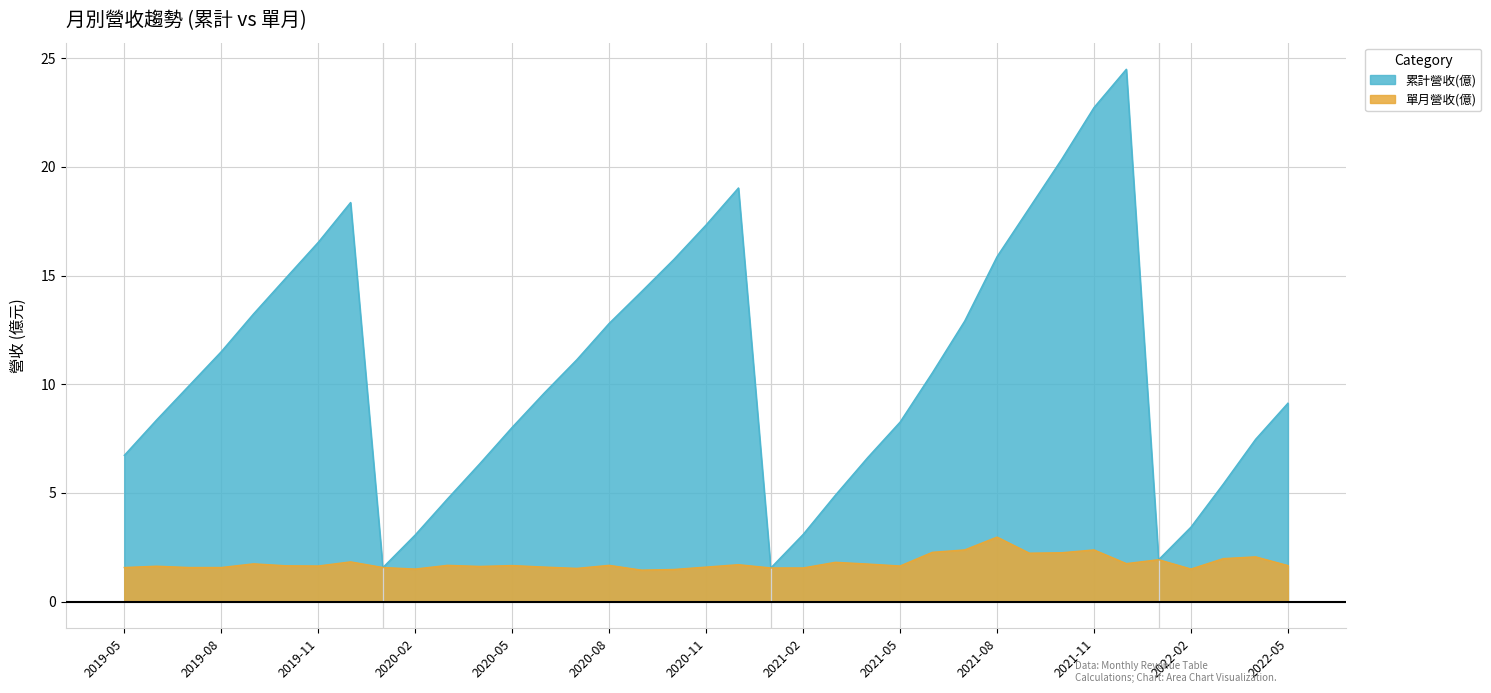

List the series in order of their overall mean, highest first.

累計營收(億), 單月營收(億)